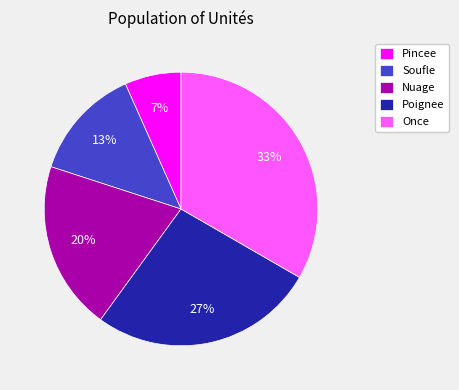

What is the largest slice in the pie chart?

Once